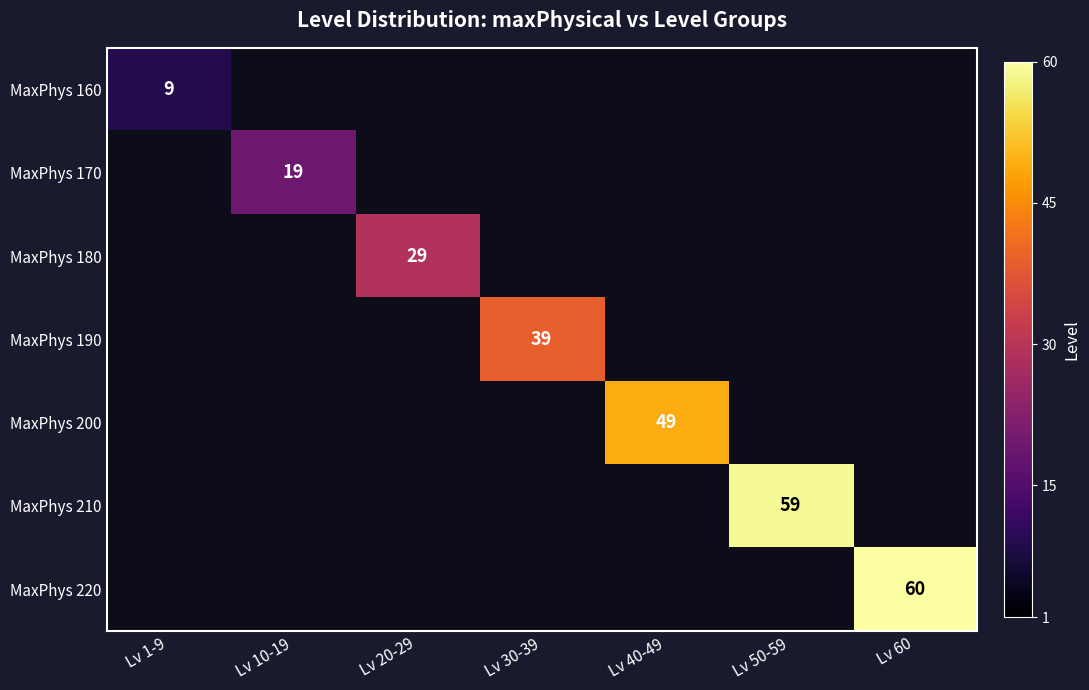

The value of MaxPhys 160 at Lv 1-9 is 5. True or false?

False